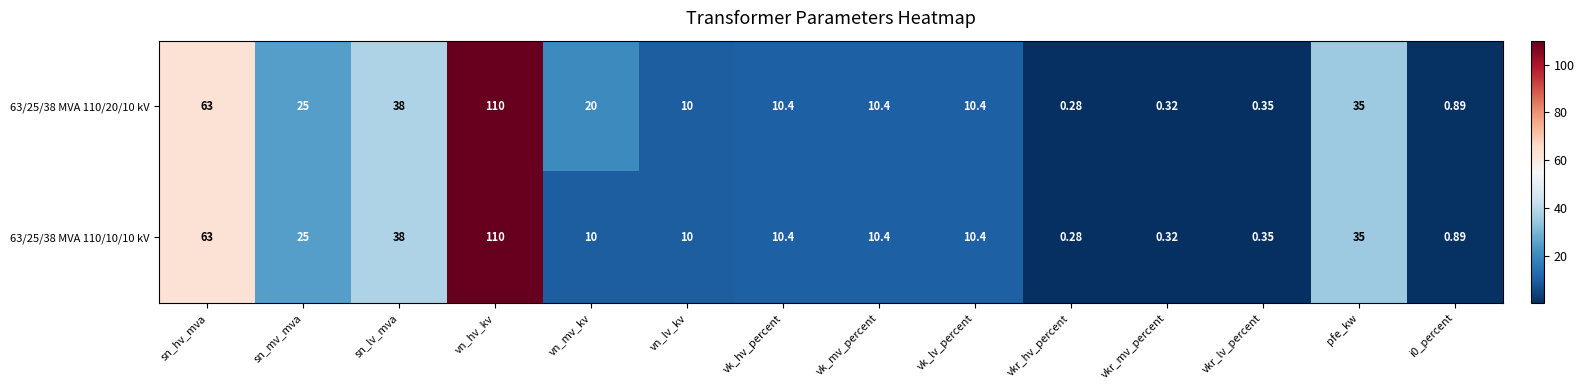

Is the value of 63/25/38 MVA 110/10/10 kV at vn_lv_kv greater than the value of 63/25/38 MVA 110/20/10 kV at vk_lv_percent?

No